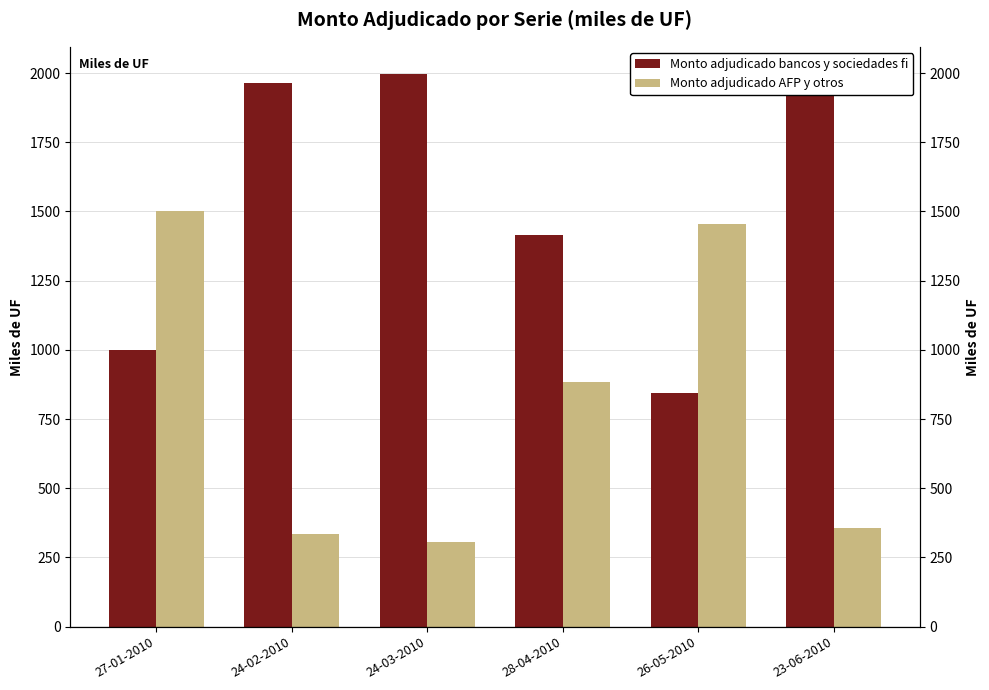

Which series changed the most between 24-03-2010 and 26-05-2010?

Monto adjudicado bancos y sociedades fi